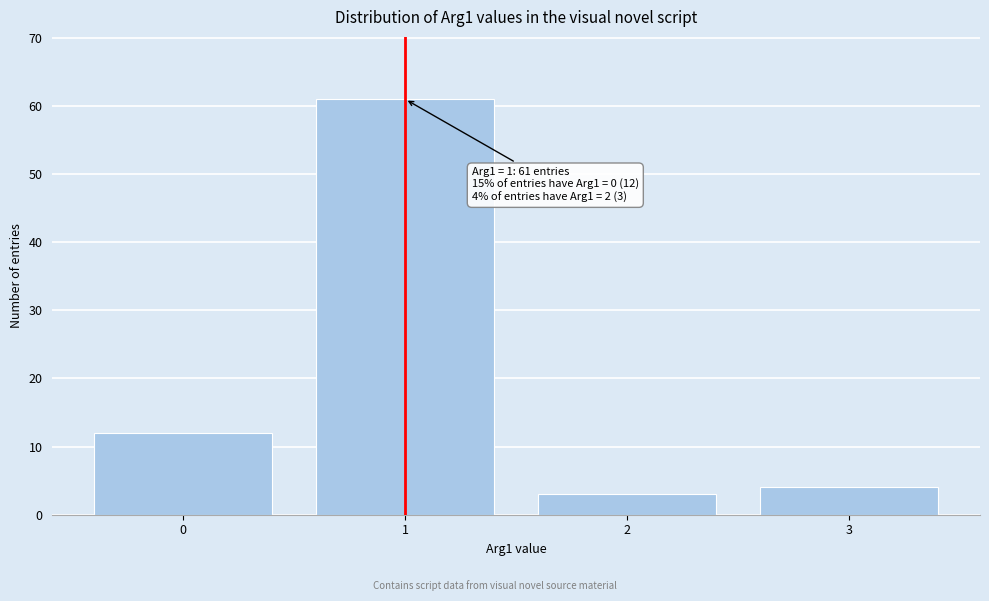

Reading left to right, transcribe all the data shown in this chart.

0=12	1=61	2=3	3=4